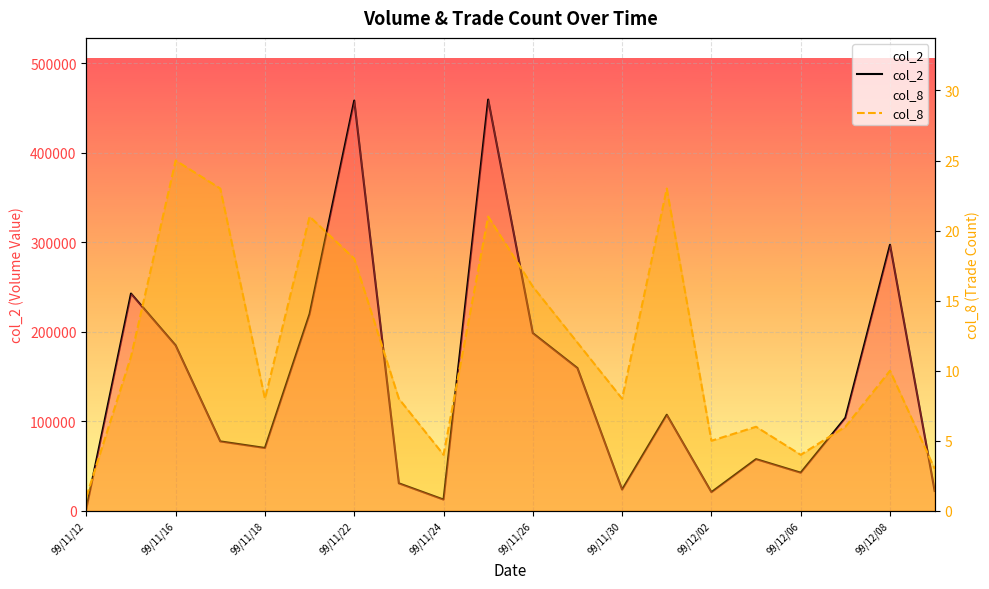

What is the approximate value of col_8 at 99/11/24?

4